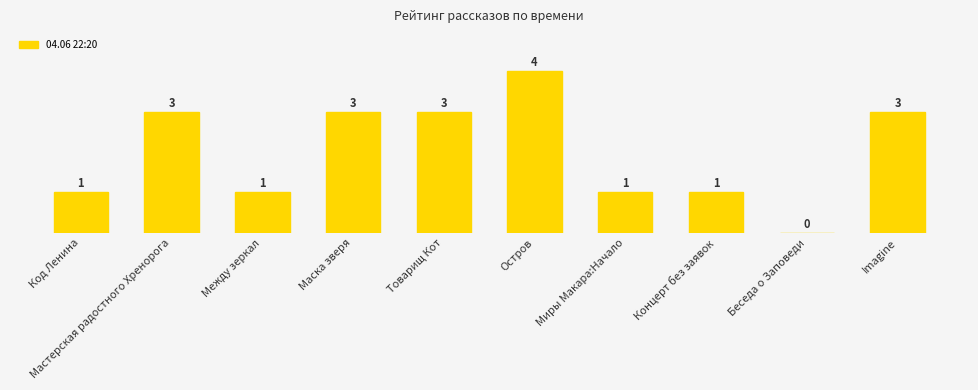

Reading right to left, list all the values displayed in this chart.

3	0	1	1	4	3	3	1	3	1